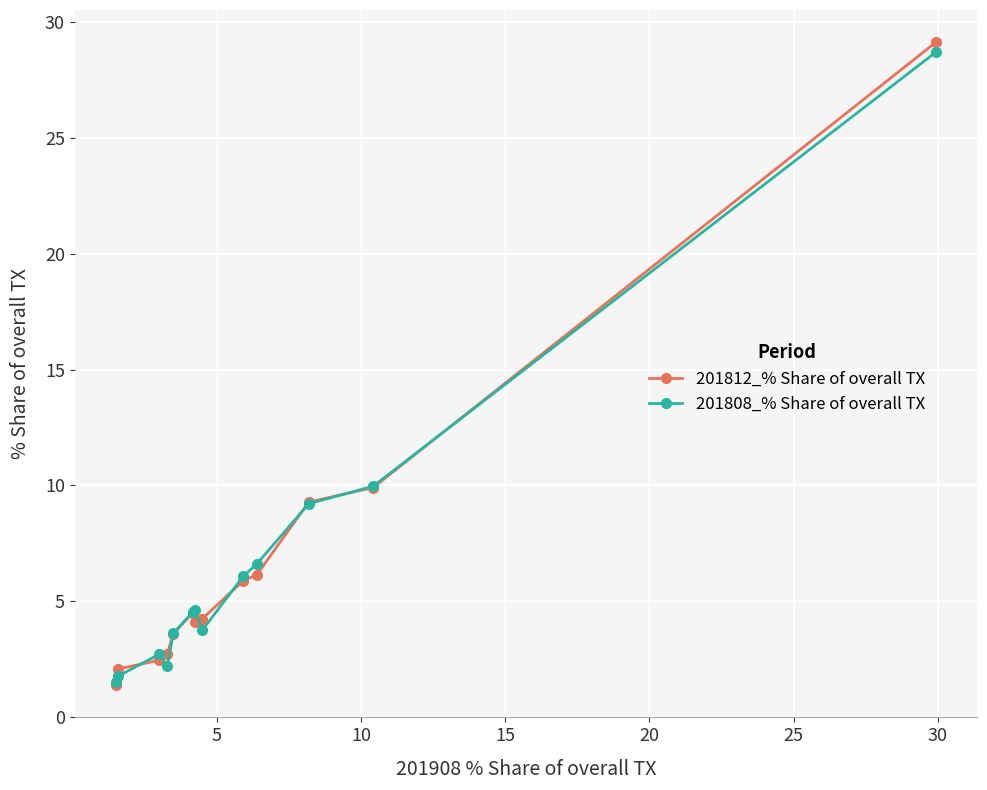

What is the greatest value displayed?

29.1